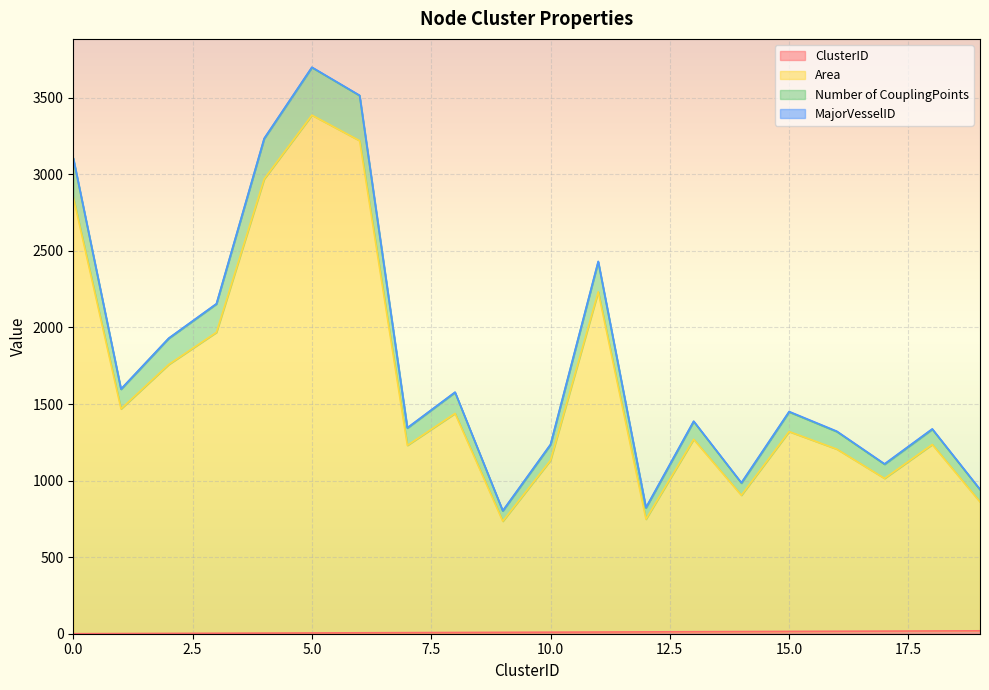

Which has a higher value, 5 or 10?

10